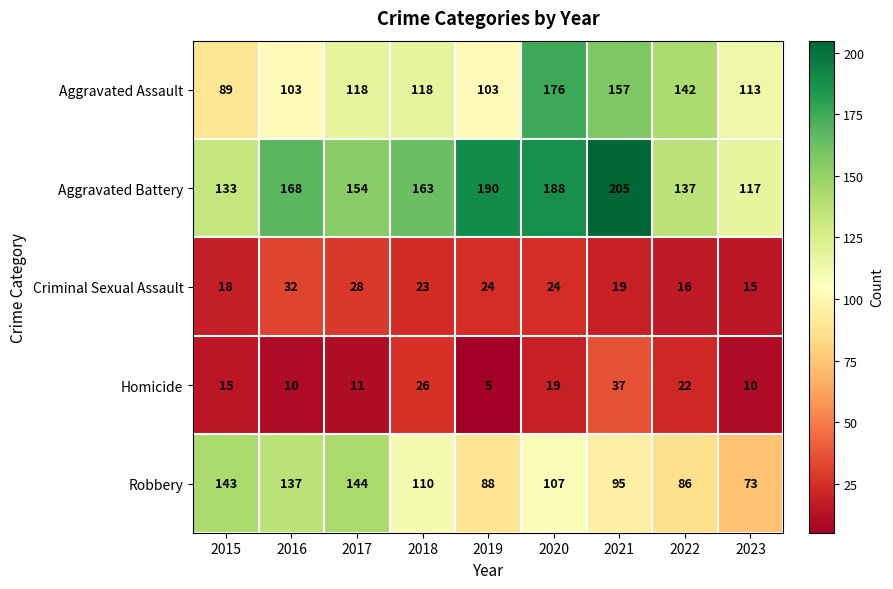

What is the maximum value shown in the chart?

205